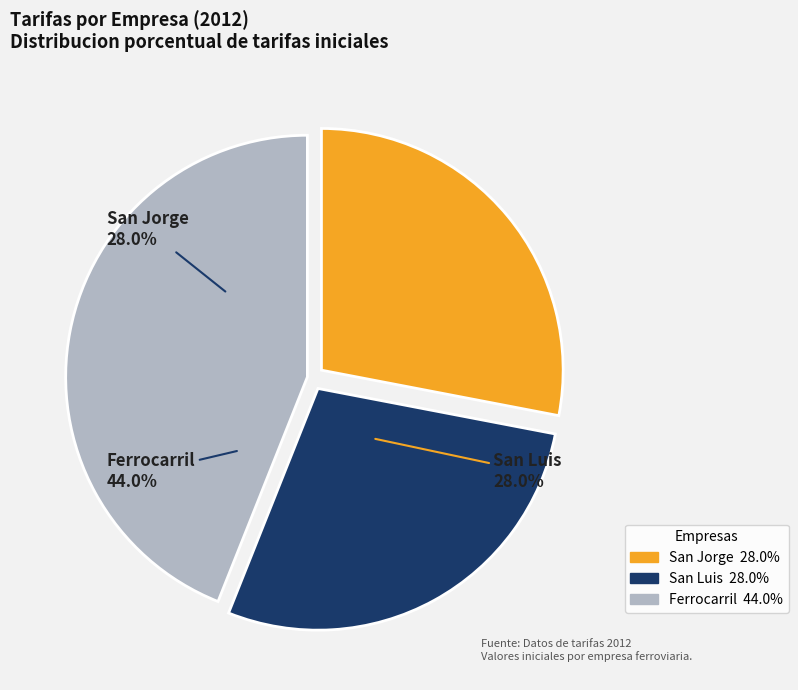

Does San Luis account for over 50% of the chart?

No